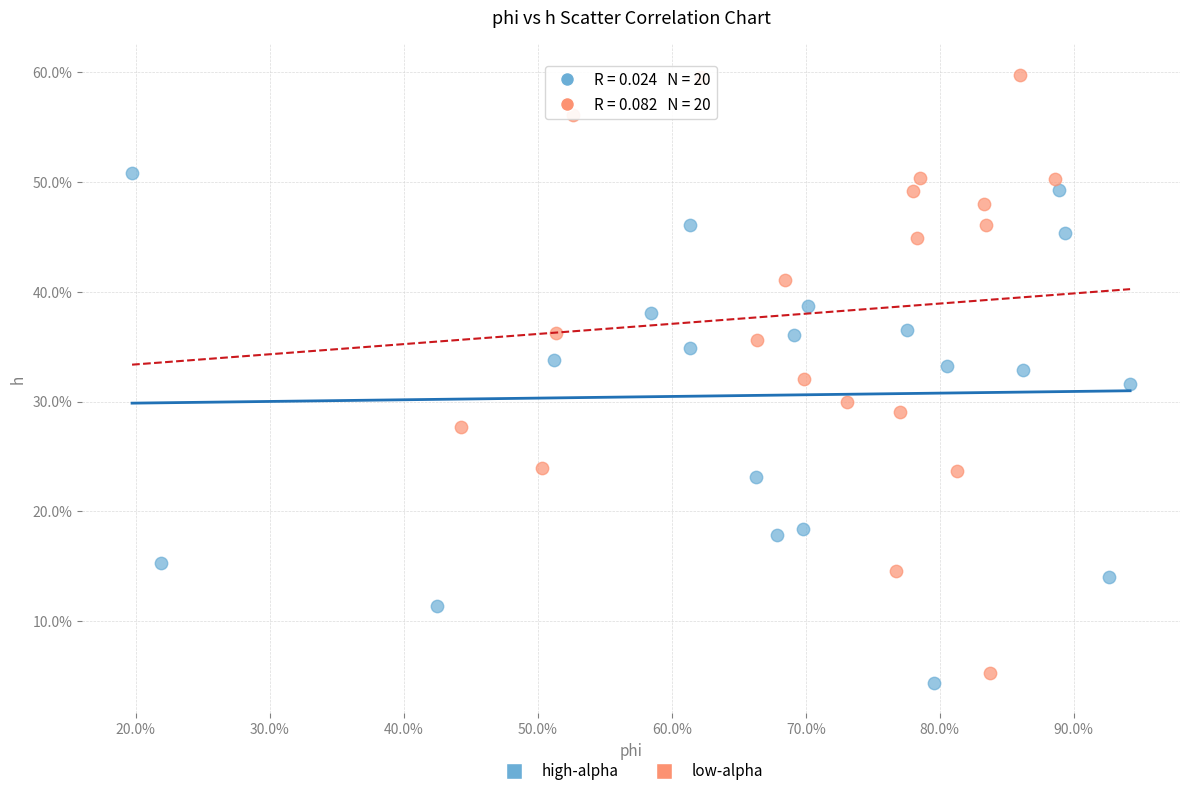

What are all the series names shown in the legend?

high-alpha, low-alpha